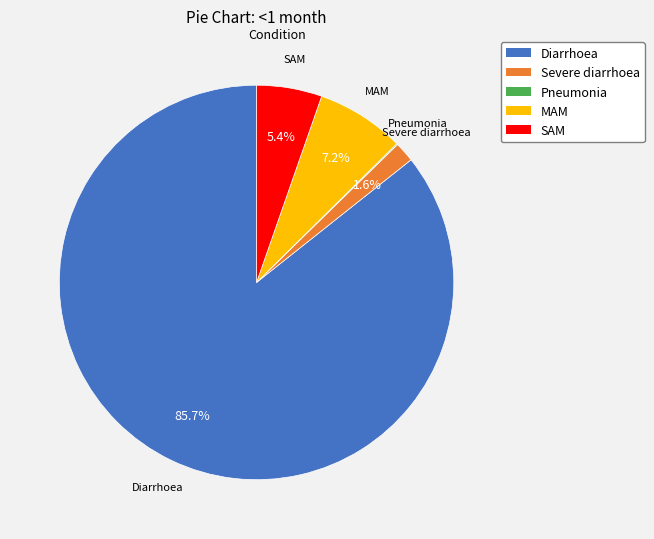

Between MAM and SAM, which is larger?

MAM